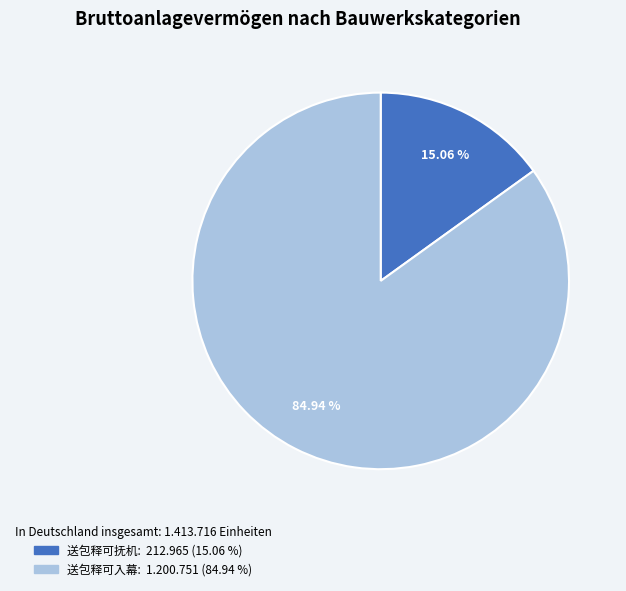

The 送包释可入幕 slice represents 95% of the pie. True or false?

False